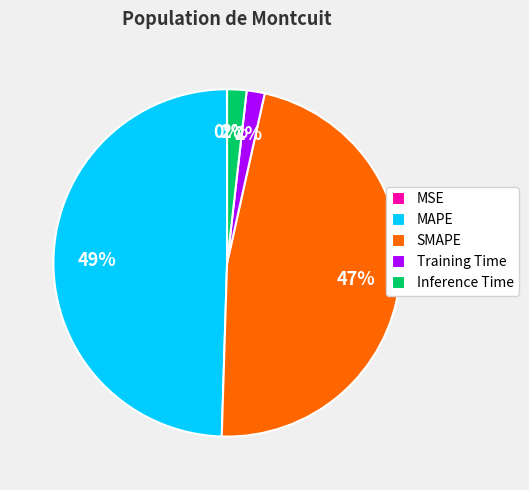

To the nearest percent, what is the difference between the largest and smallest slice percentages?

49%